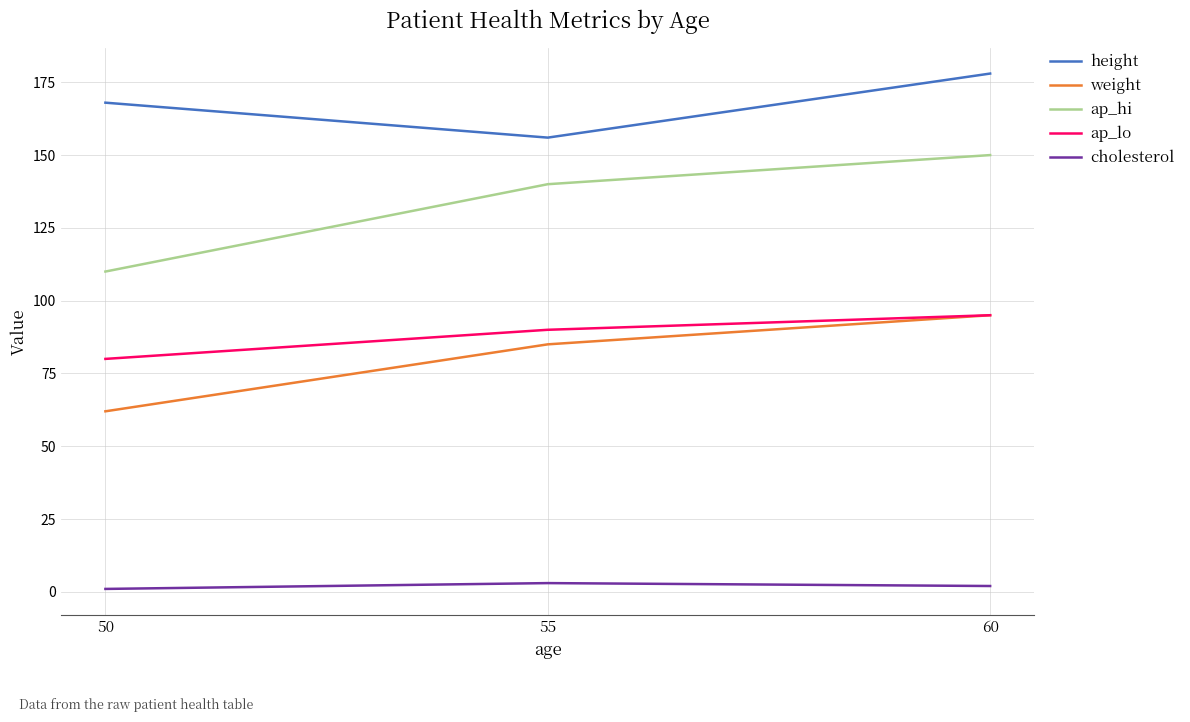

Which series has the largest total across all categories?

height